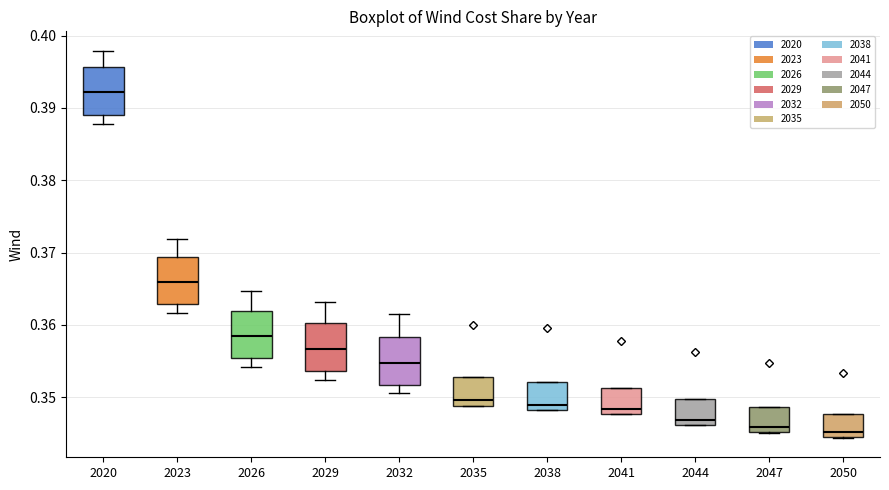

Reading left to right, transcribe this box plot: for each box, give where its median line is, the range the box spans, and where its two whiskers end, as read against the y-axis. The values are not printed on the chart, so give them approximately, as read against the axis.

2020: median 0.392, box 0.389 to 0.396, whiskers 0.388 to 0.398
2023: median 0.366, box 0.363 to 0.369, whiskers 0.362 to 0.372
2026: median 0.358, box 0.355 to 0.362, whiskers 0.354 to 0.365
2029: median 0.357, box 0.354 to 0.360, whiskers 0.352 to 0.363
2032: median 0.355, box 0.352 to 0.358, whiskers 0.351 to 0.362
2035: median 0.350, box 0.349 to 0.353, whiskers 0.349 to 0.353
2038: median 0.349, box 0.348 to 0.352, whiskers 0.348 to 0.352
2041: median 0.348 (just above the box's lower edge), box 0.348 to 0.351, whiskers 0.348 to 0.351
2044: median 0.347, box 0.346 to 0.350, whiskers 0.346 to 0.350
2047: median 0.346, box 0.345 to 0.349, whiskers 0.345 to 0.349
2050: median 0.345 (just above the box's lower edge), box 0.345 to 0.348, whiskers 0.344 to 0.348